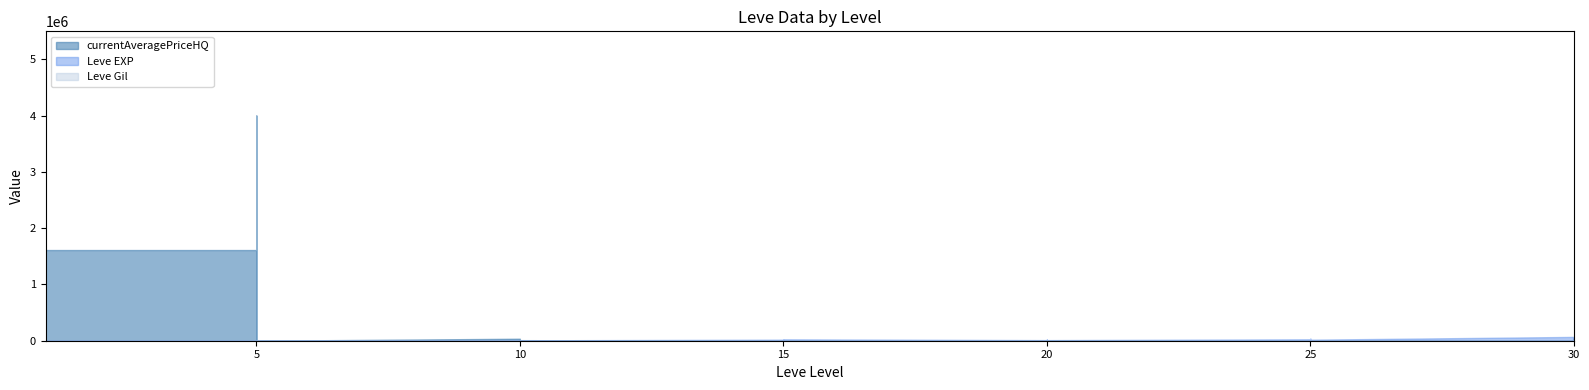

Is the value of Leve Gil at 20 greater than the value of currentAveragePriceHQ at 15?

Yes